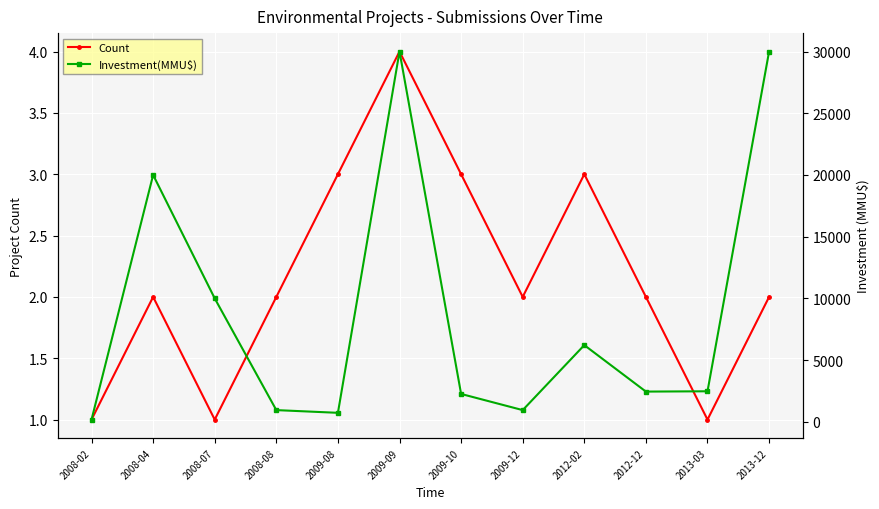

The Count series shows 3 at 2012-02. True or false?

True